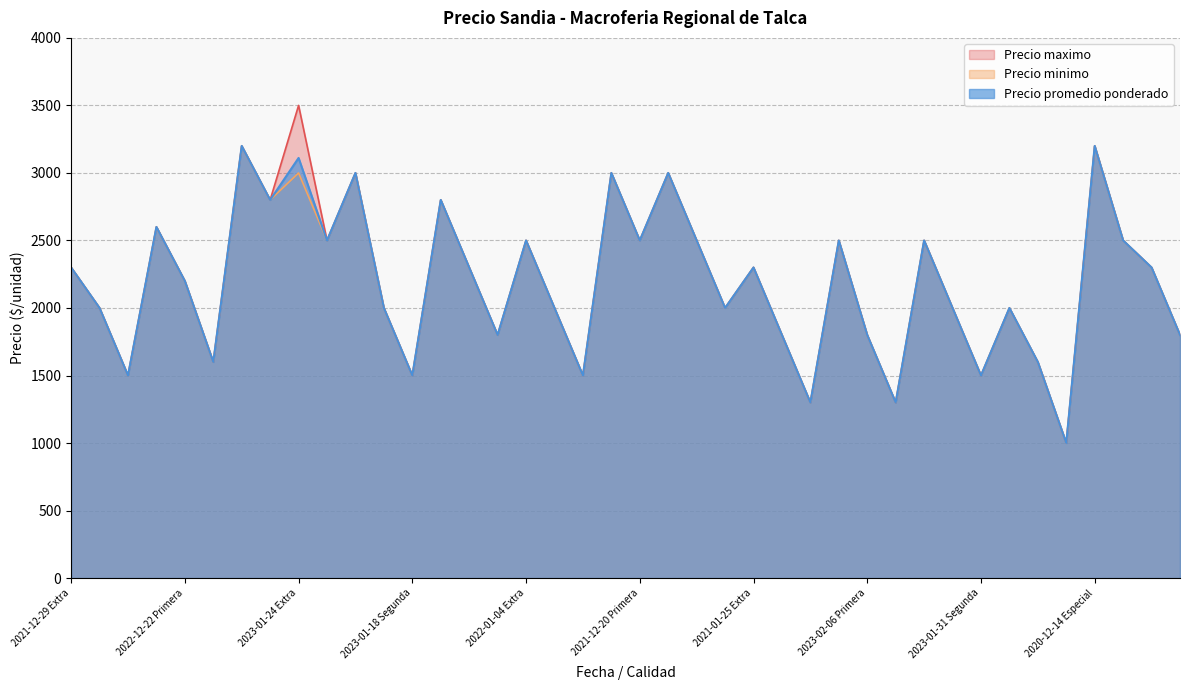

What is the label of the 13th point from the left?

2023-01-18 Segunda